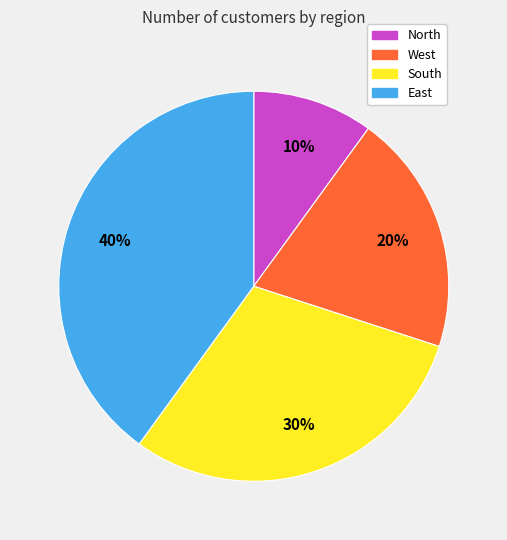

How many slices are in this pie chart?

4